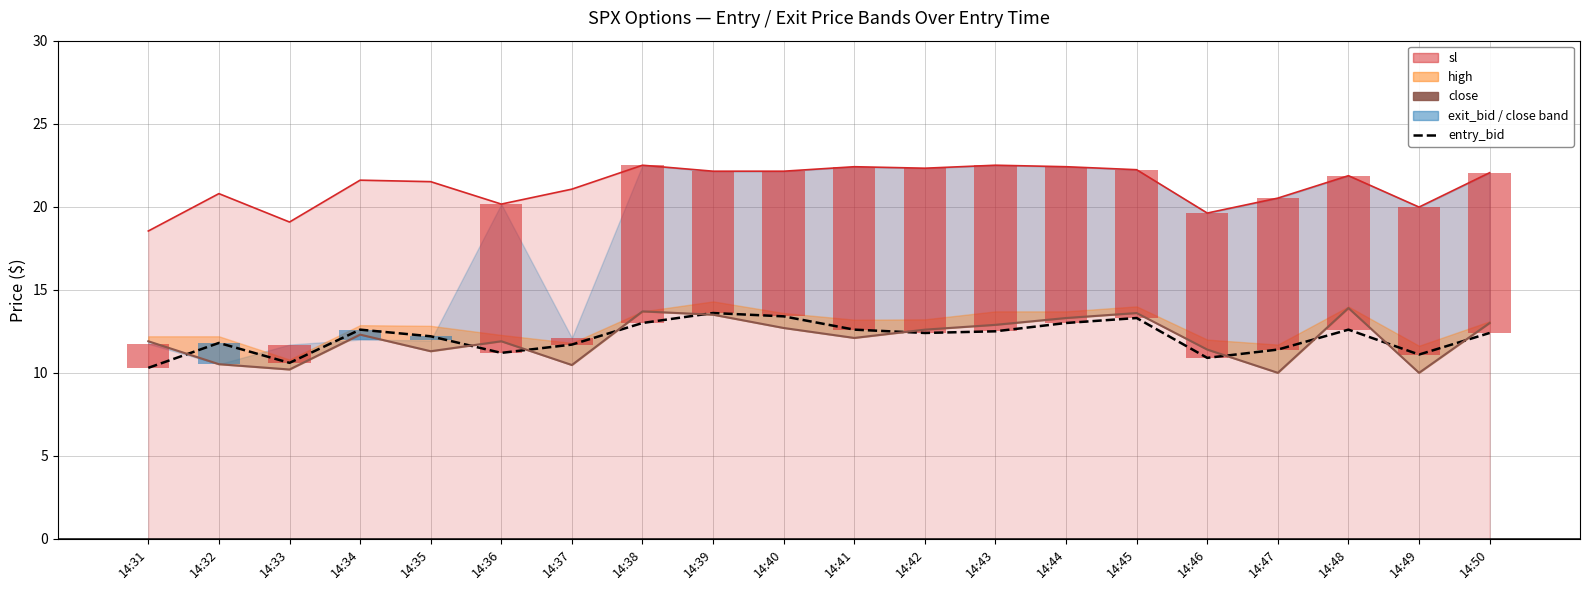

What is the difference between the close values at 14:45 and 14:40?

0.9